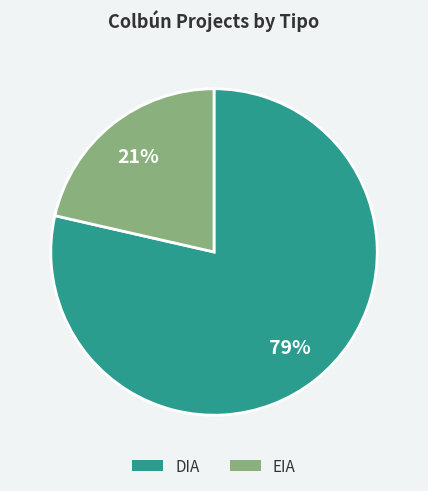

Between EIA and DIA, which is larger?

DIA